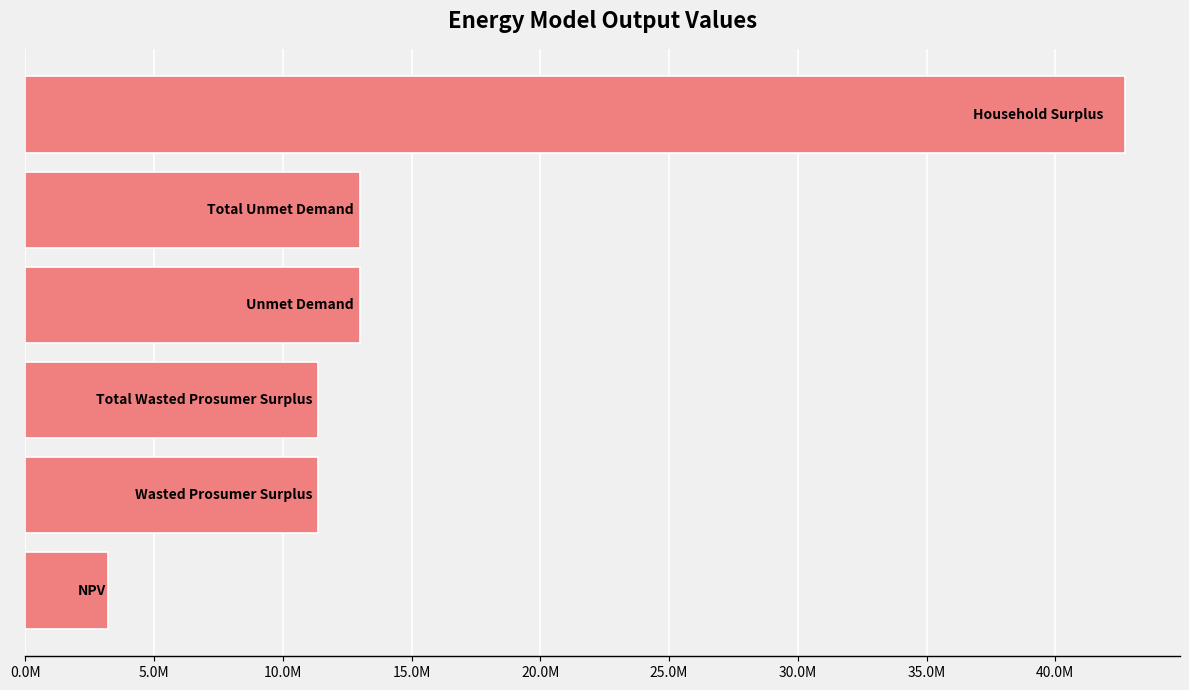

Are the bars horizontal?

Yes